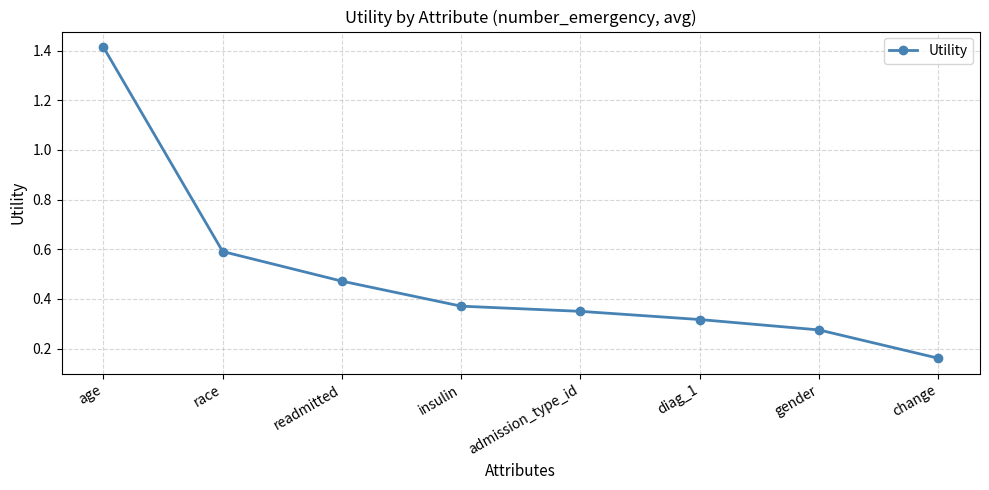

List the labels in order of value, smallest first.

change, gender, diag_1, admission_type_id, insulin, readmitted, race, age